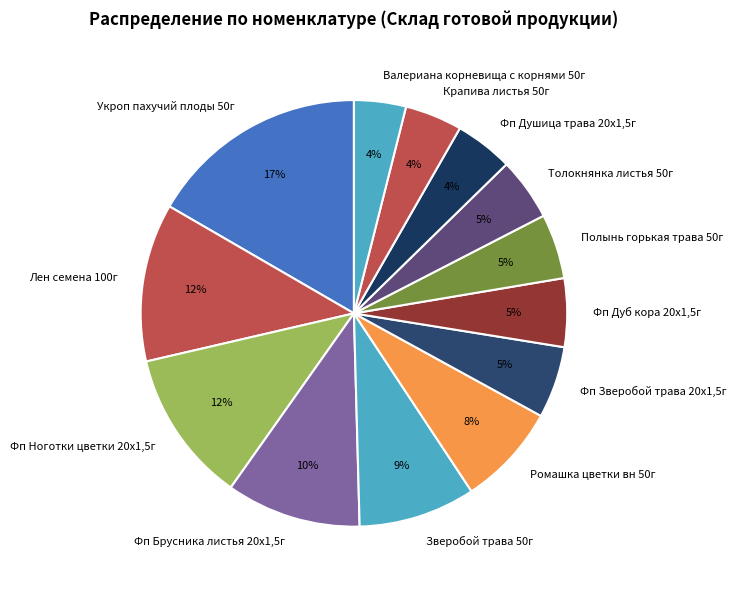

Is the sum of Крапива листья 50г and Фп Дуб кора 20х1,5г greater than half?

No